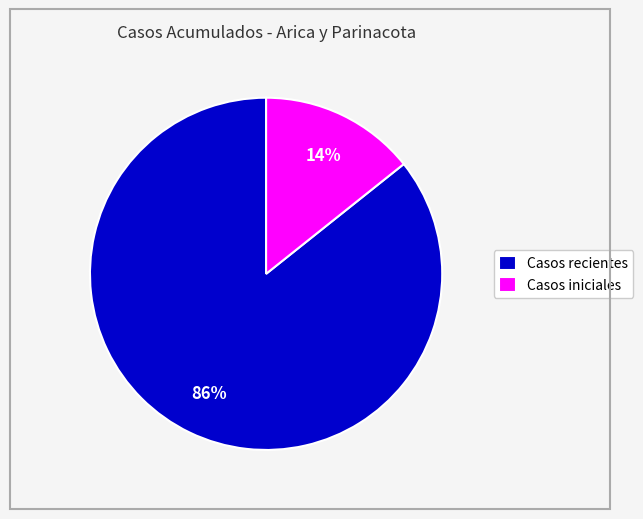

Count the number of slices in the pie.

2